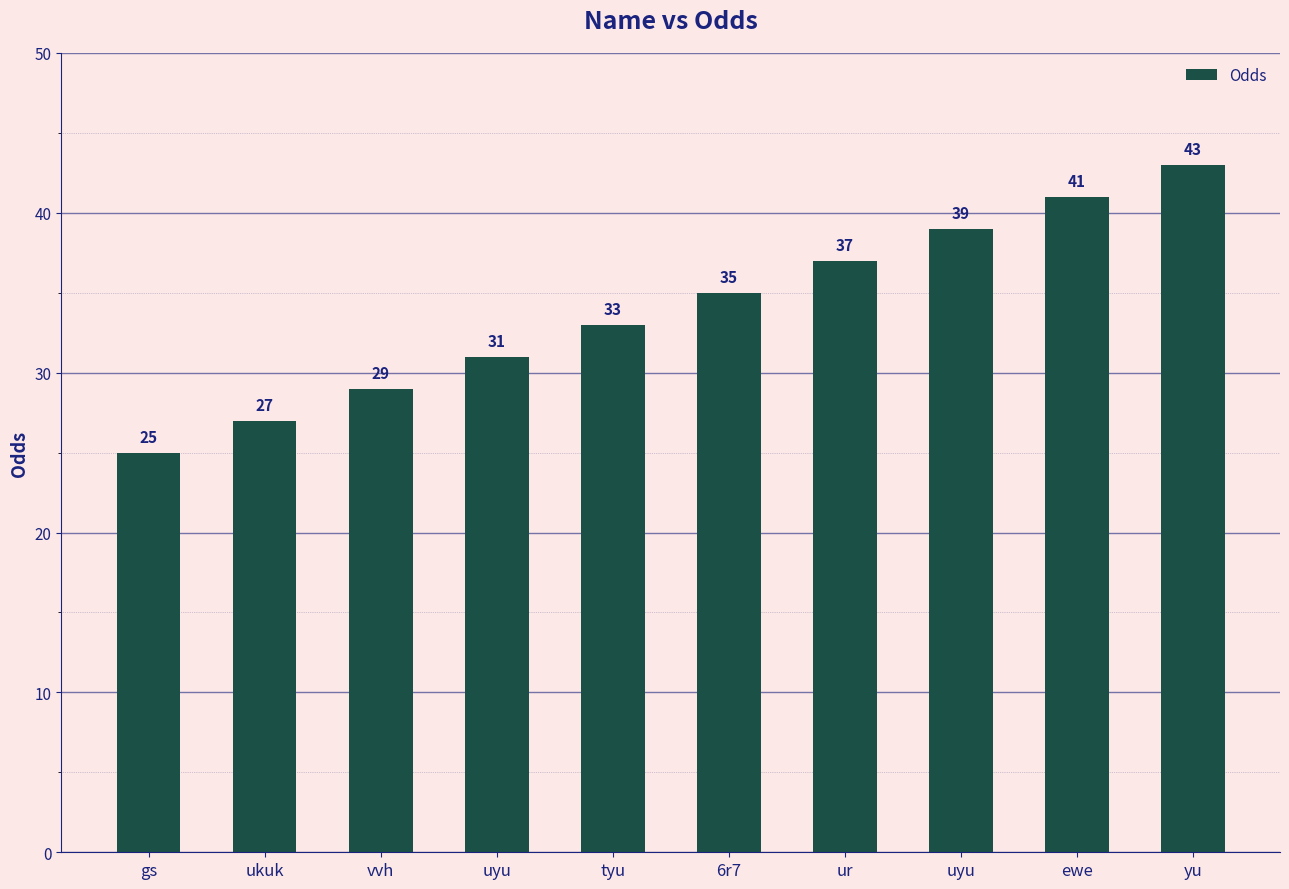

How many bars are there in total?

10